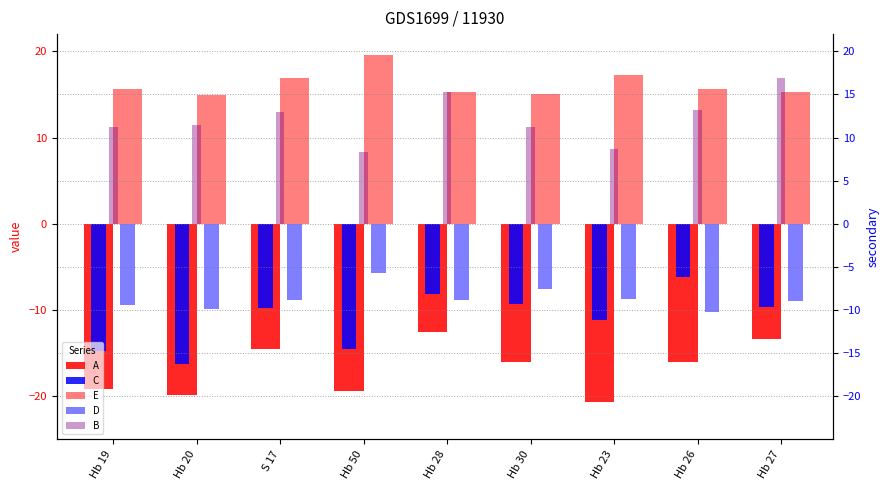

What is the difference between the C values at Hb 20 and Hb 30?

6.9